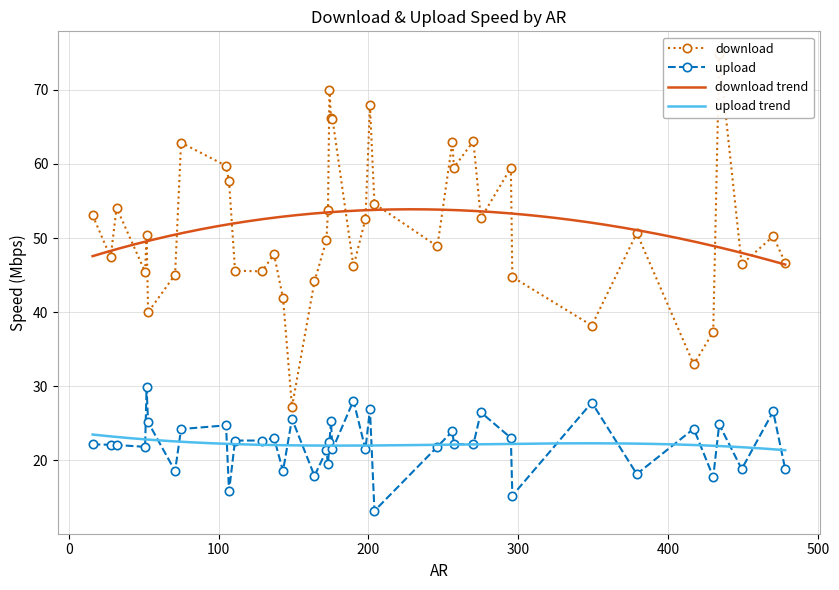

Count the number of data series in this chart.

2